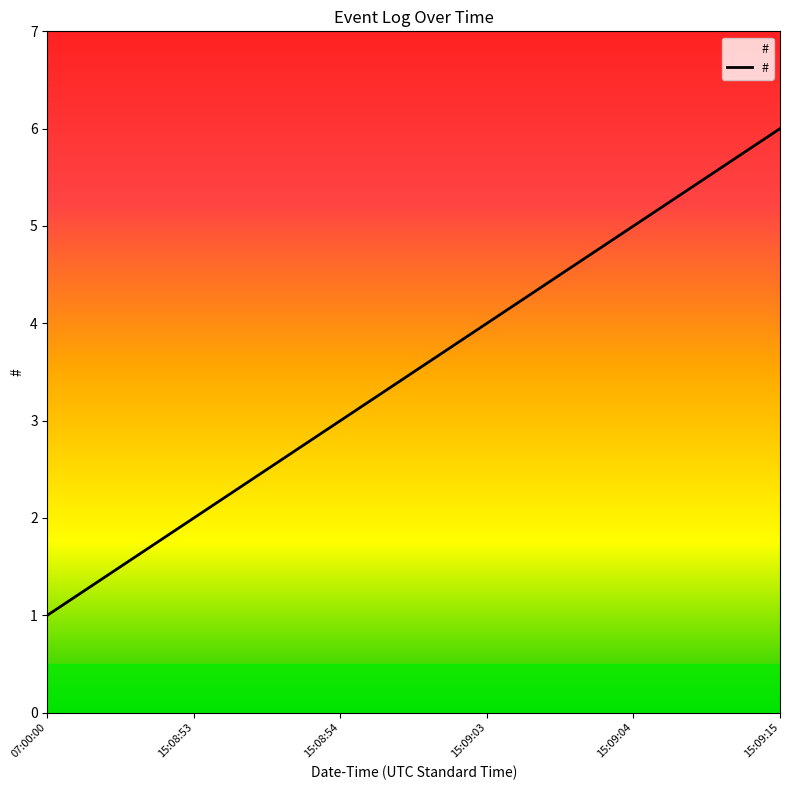

Which has a higher value, 15:08:53 or 07:00:00?

15:08:53